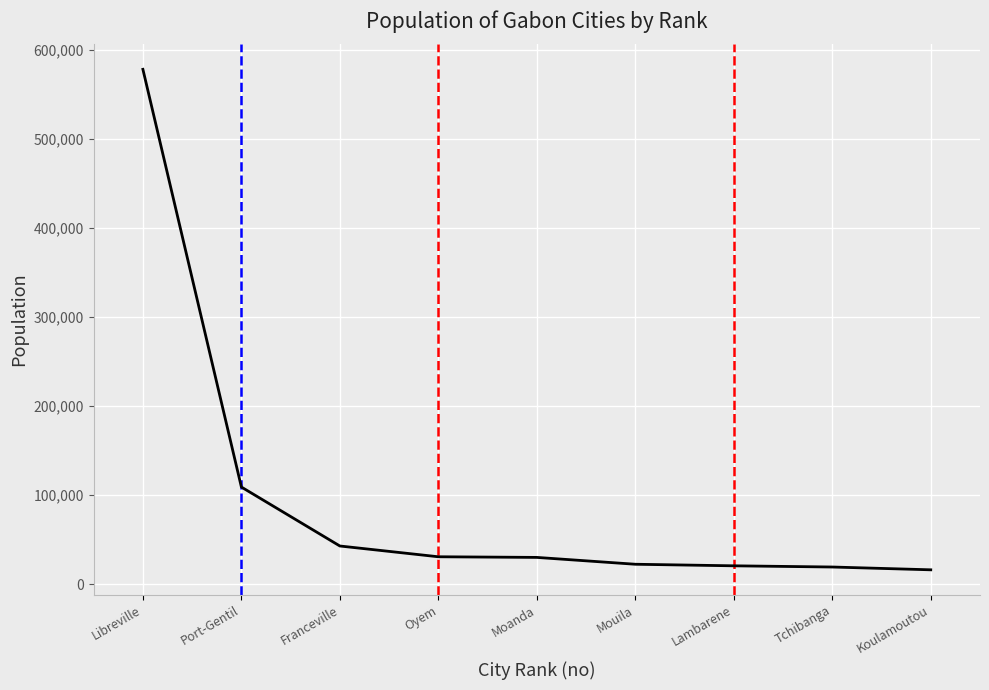

What position from the right is Tchibanga?

2